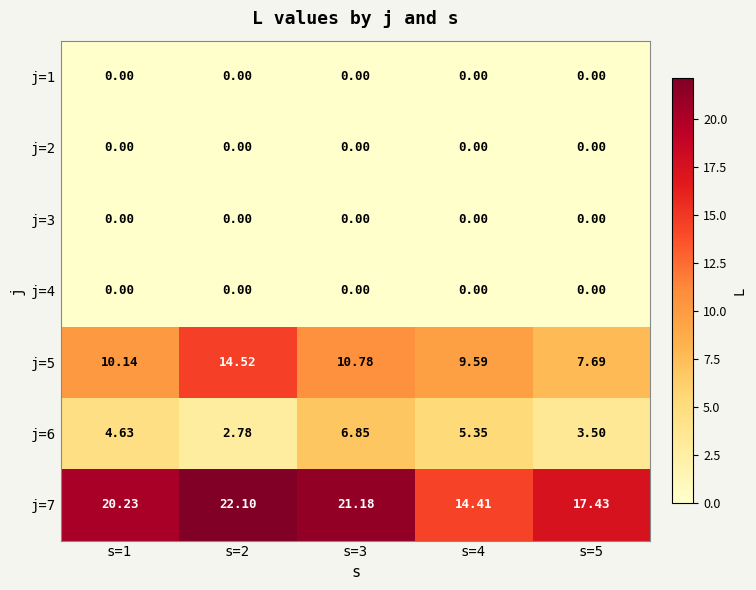

Is the value of j=7 at s=2 greater than the value of j=6 at s=2?

Yes